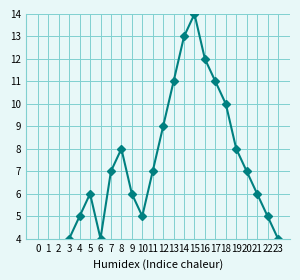

How many lines are shown in the chart?

1